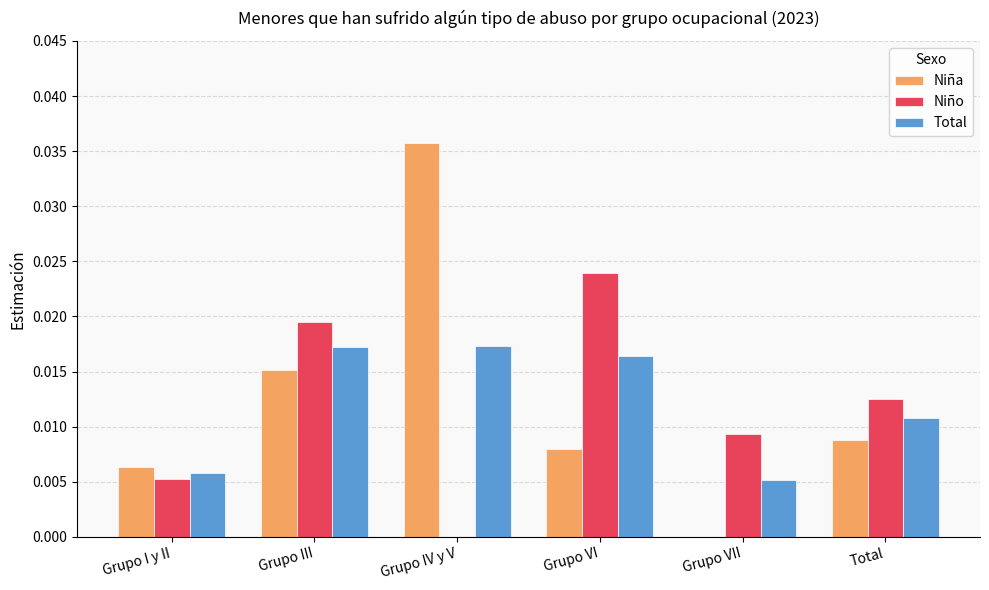

How many Niño values are between 0 and 1?

6